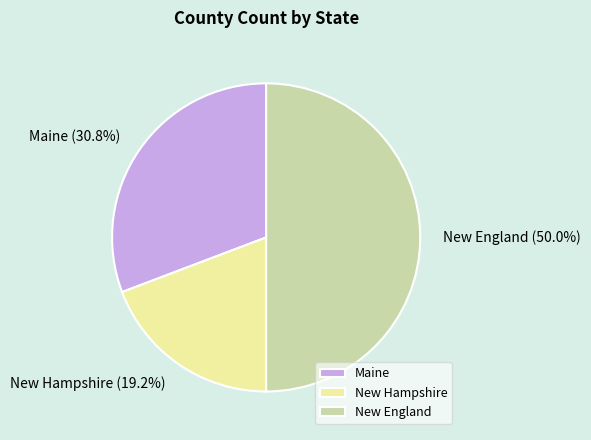

Which slice is the largest?

New England